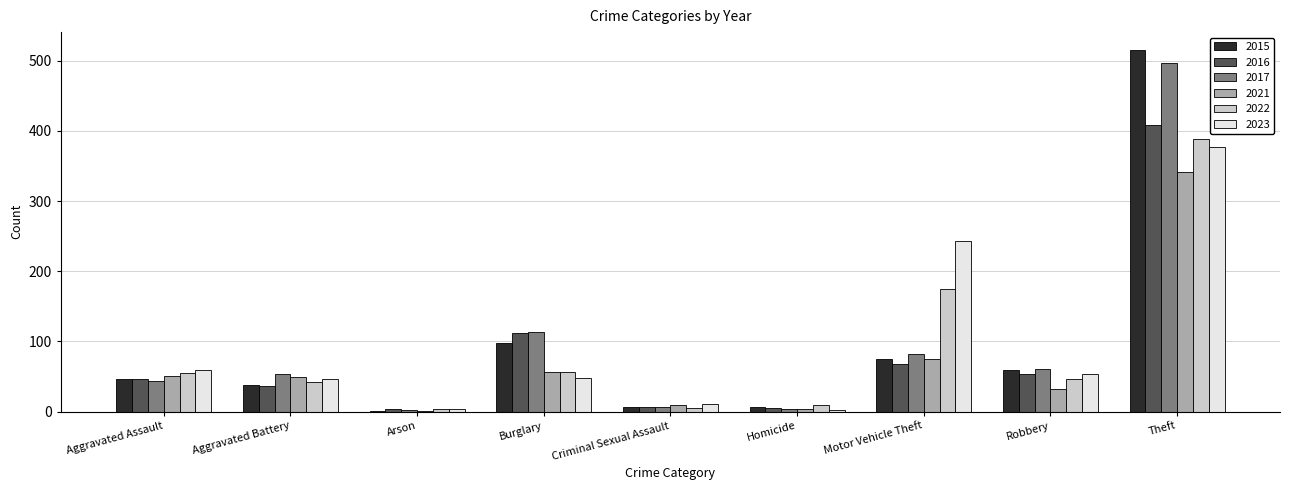

Count the number of categories in the chart.

9